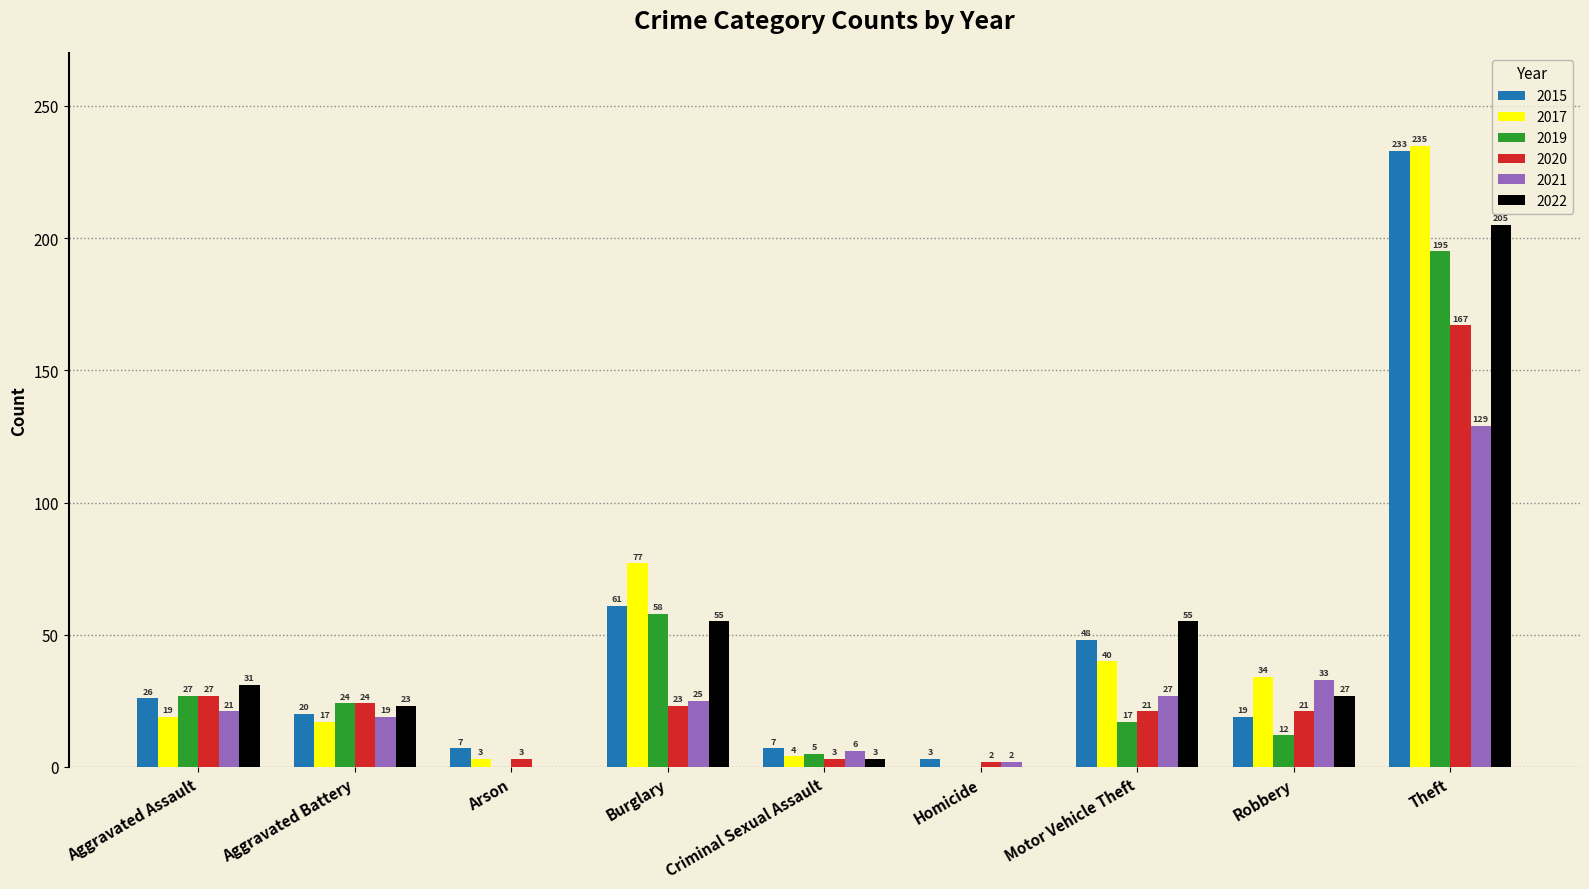

Does the chart contain stacked bars?

No